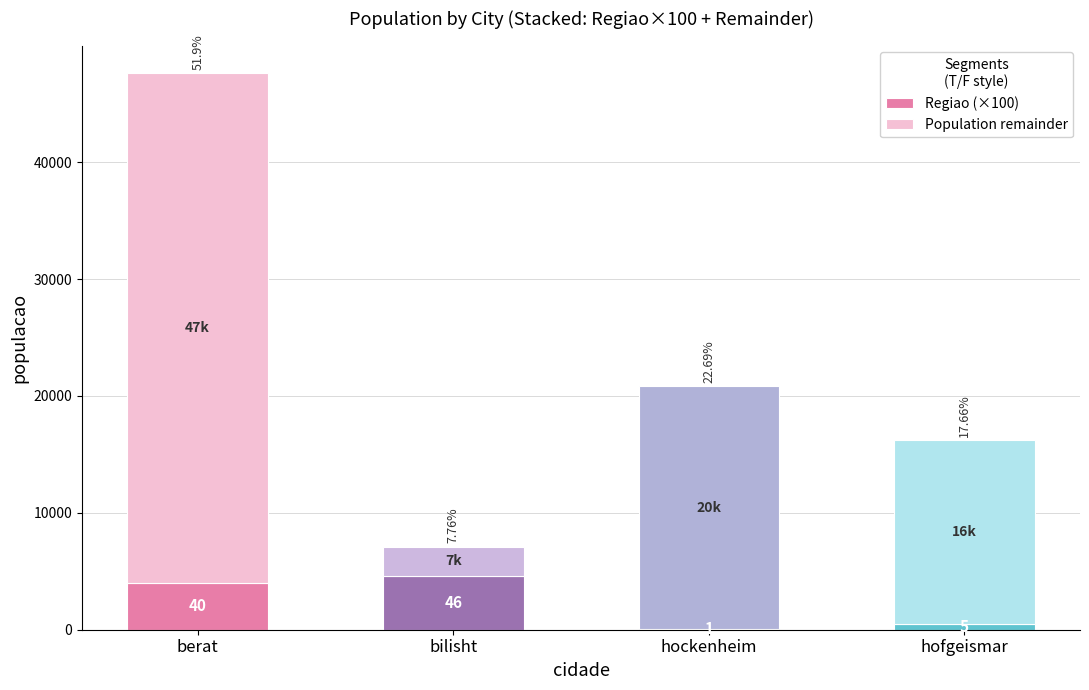

At how many categories does at least one series exceed 11338?

3